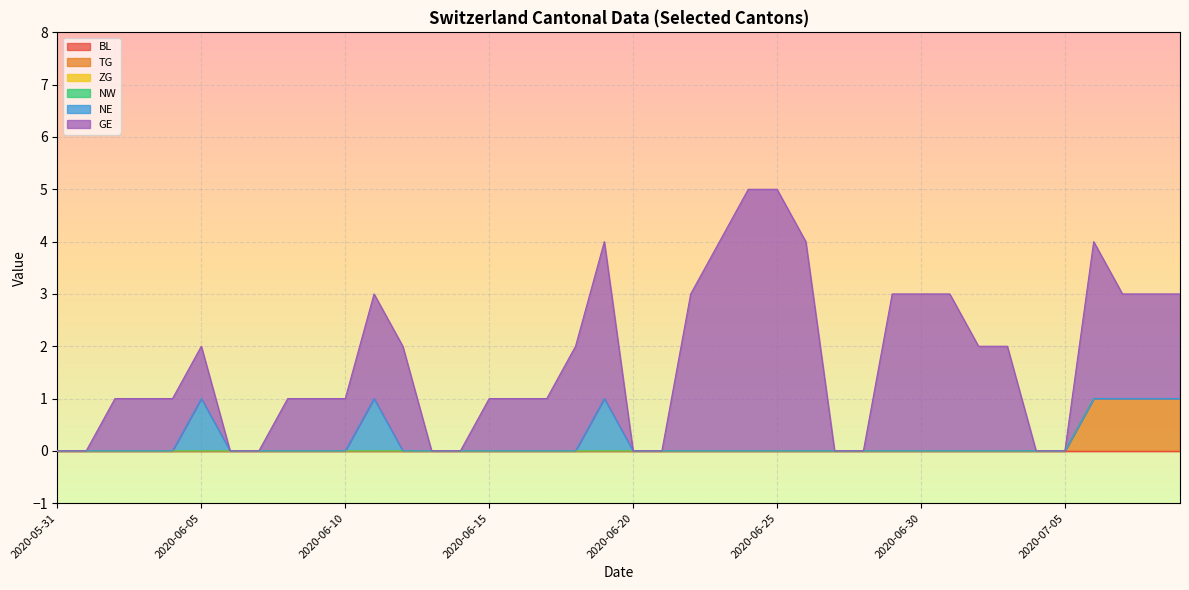

How many data points in NE are above 0?

3